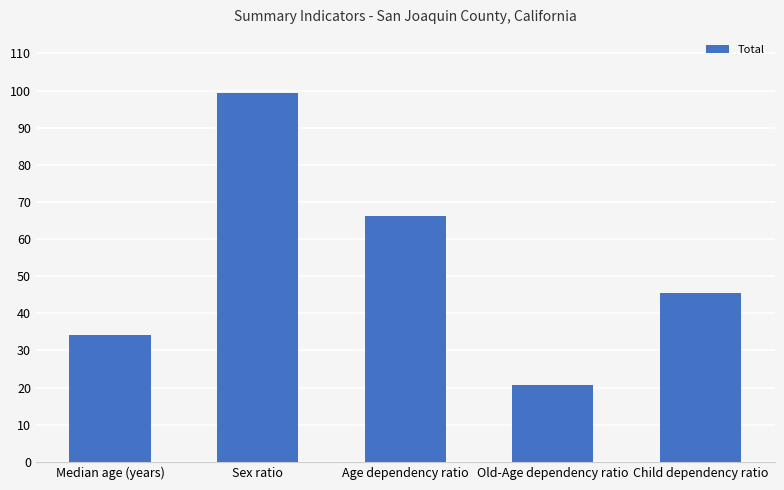

What is the value of the 3rd bar from the left?

66.2